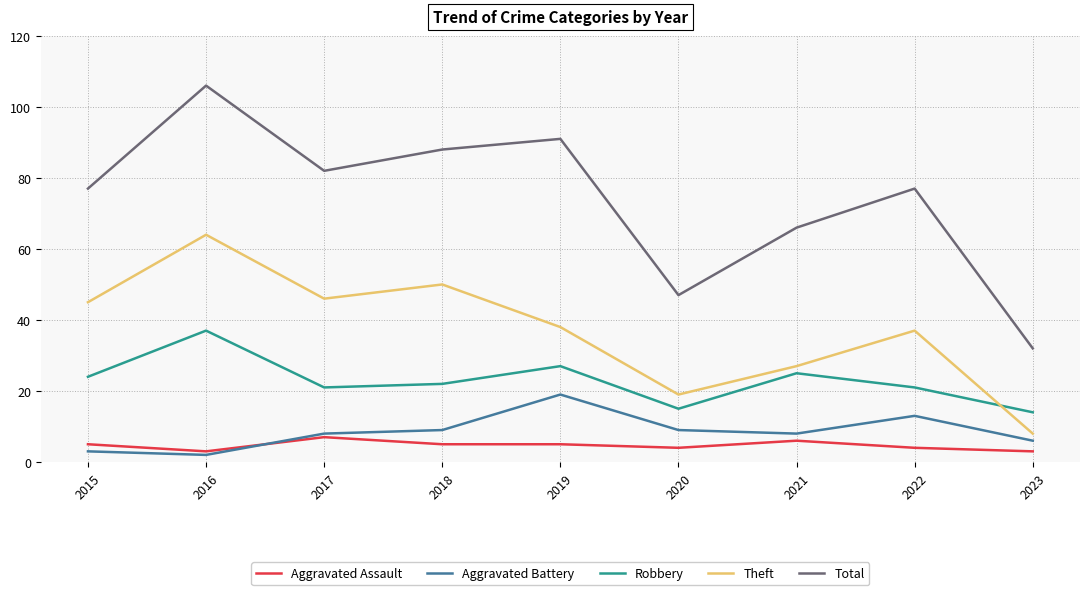

Does the chart display data point markers on the line(s)?

No